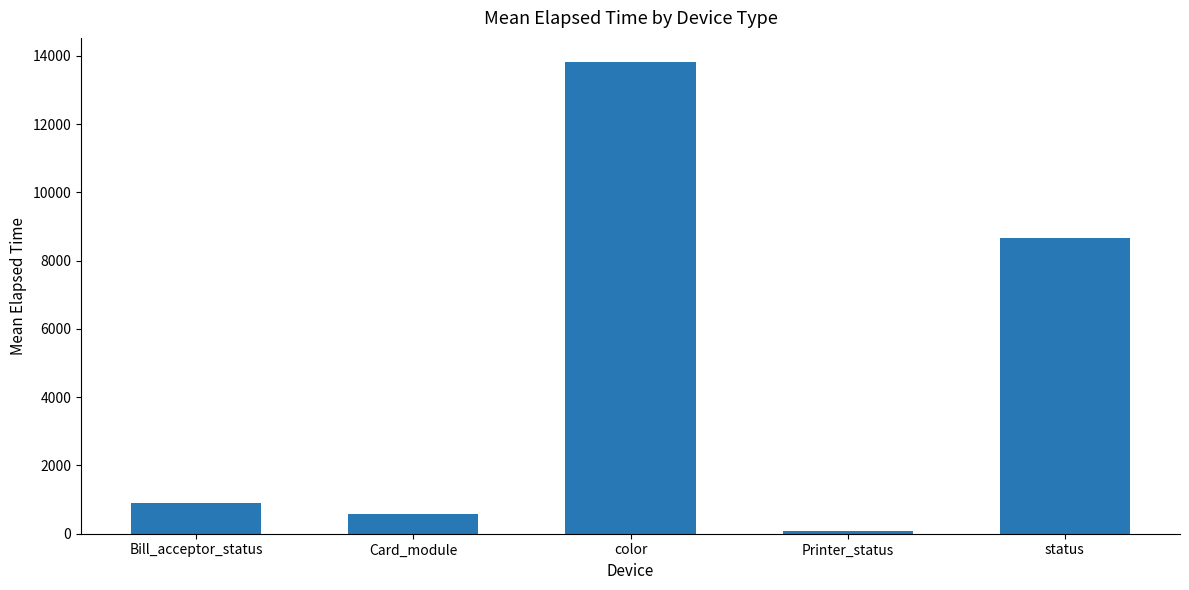

The value at color is 19671.0. True or false?

False